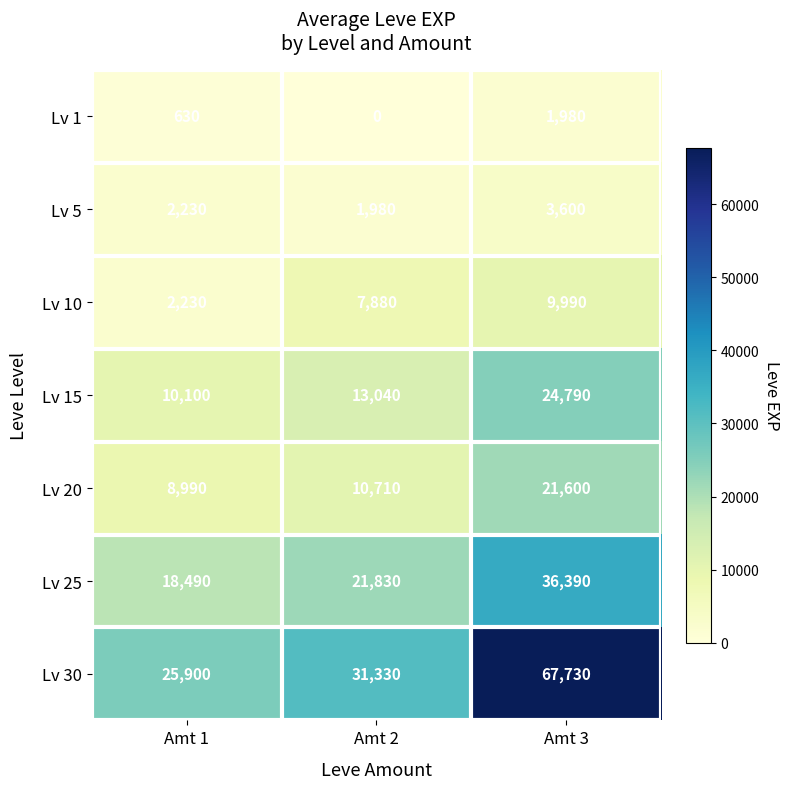

At Amt 2, list the series in order from smallest to largest.

Lv 1, Lv 5, Lv 10, Lv 20, Lv 15, Lv 25, Lv 30